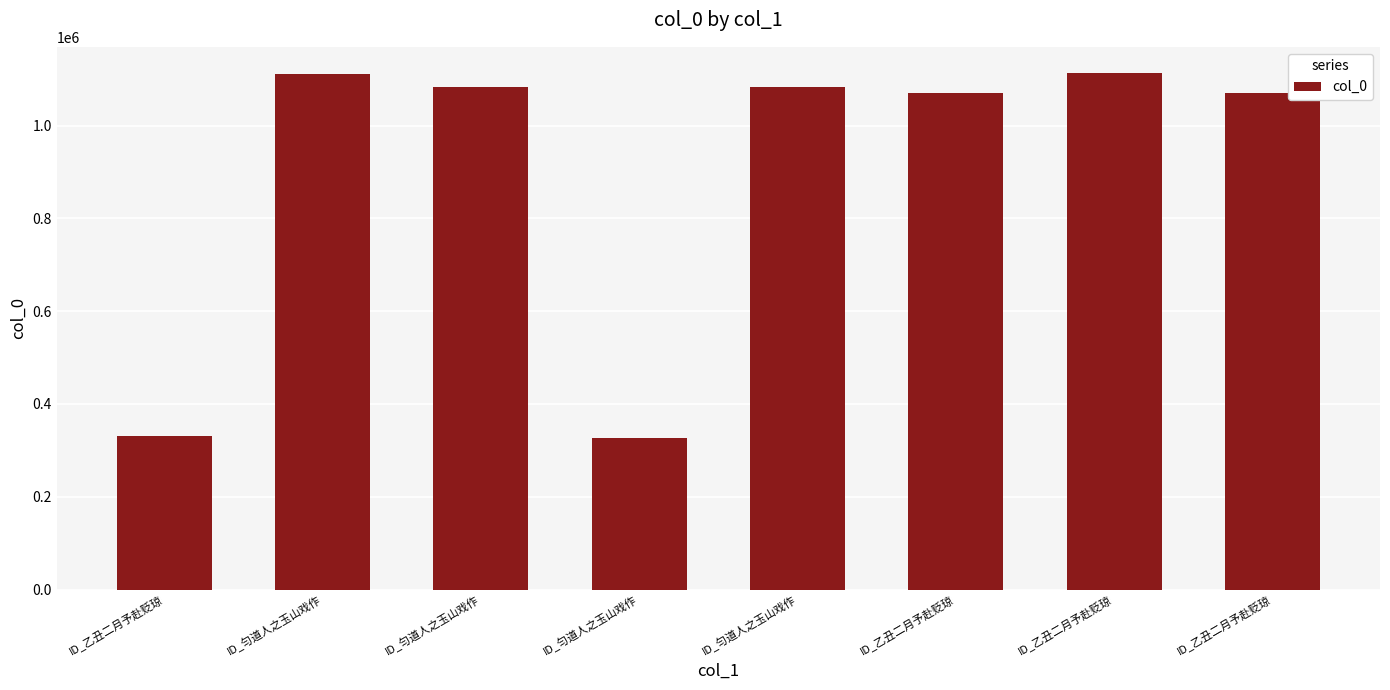

How many data points does each series have?

8